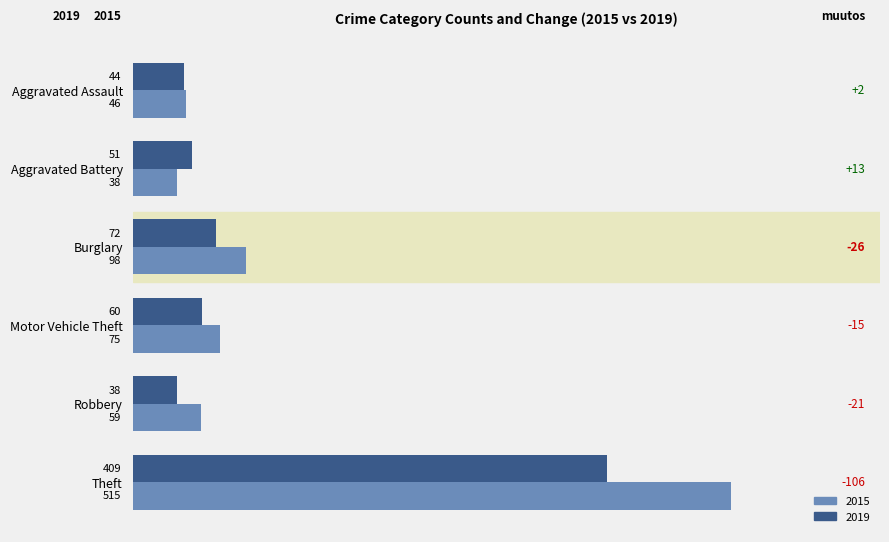

How many values in the 2019 series are below 60?

3